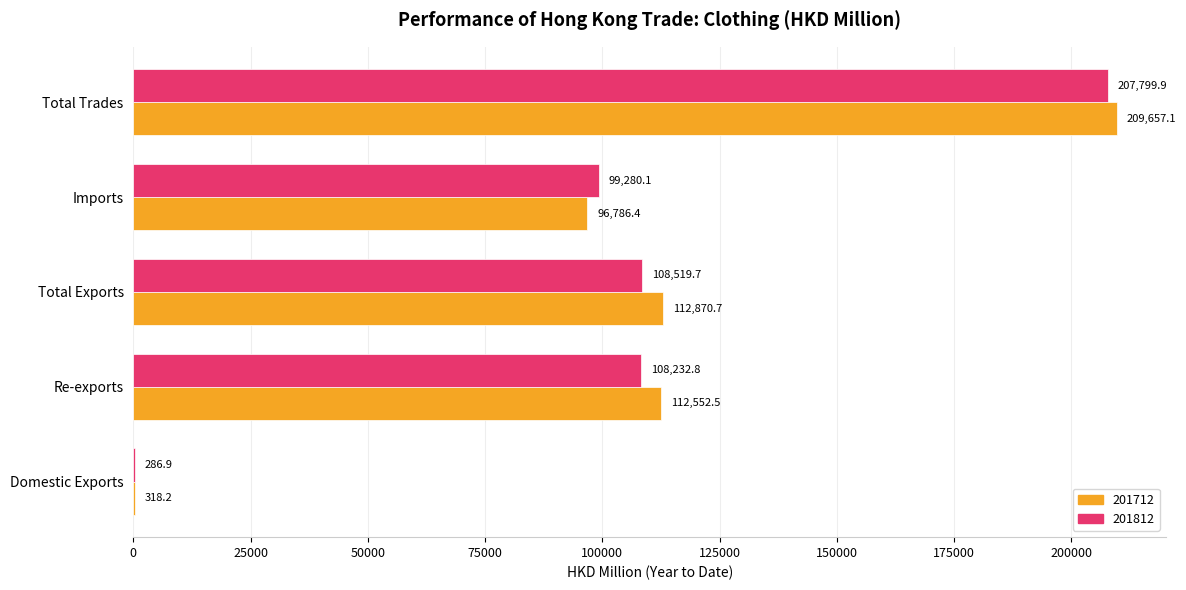

Which series has the largest total across all categories?

201712